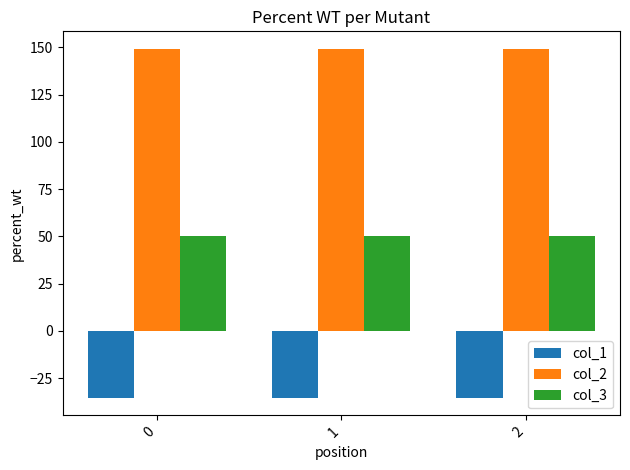

Reading right to left, list all the values displayed in this chart.

col_1: -35.4	-35.4	-35.4
col_2: 149.2	149.2	149.2
col_3: 50.0	50.0	50.0